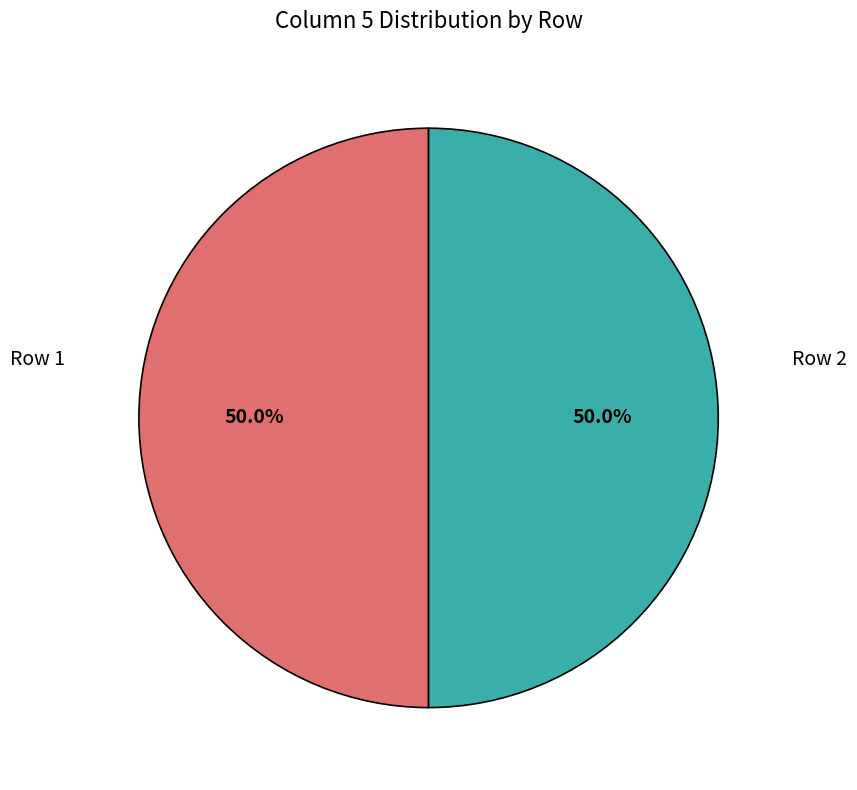

To the nearest percent, what is the average slice percentage?

50%